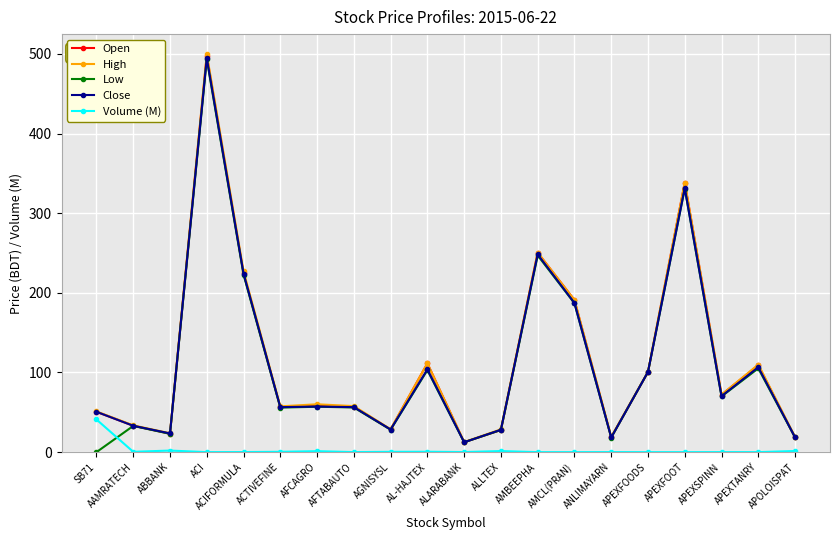

How many data points in High are above 60?

10